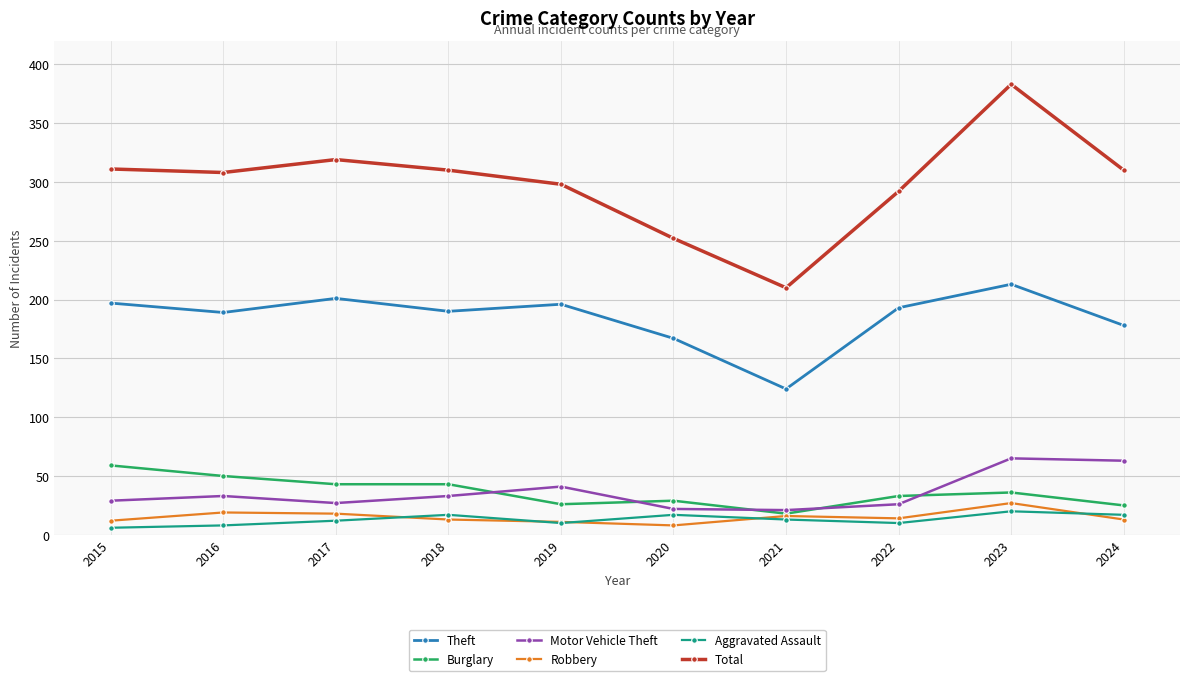

What are all the series names shown in the legend?

Theft, Burglary, Motor Vehicle Theft, Robbery, Aggravated Assault, Total